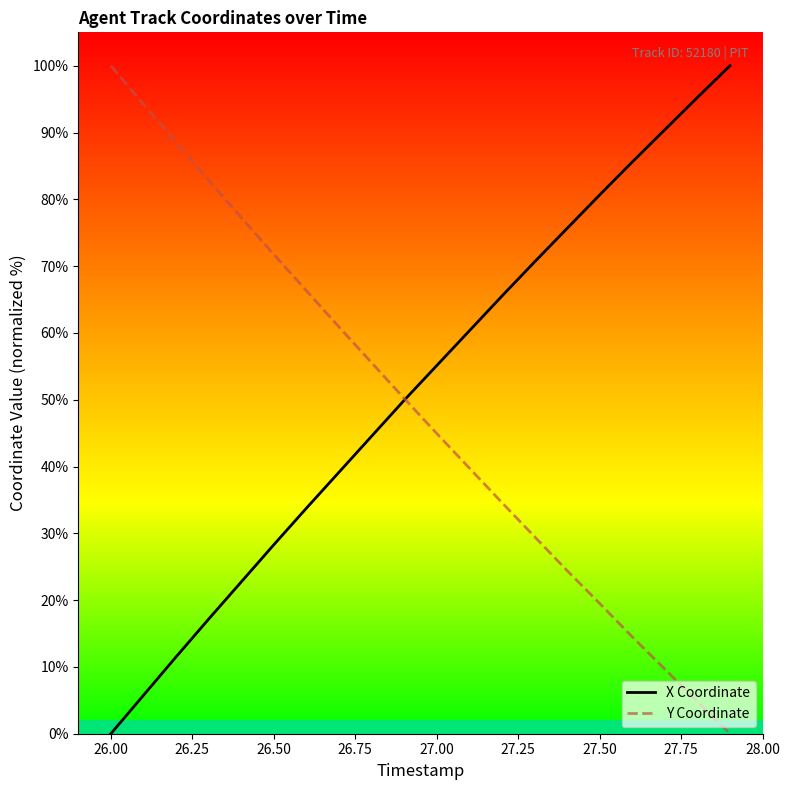

What is the highest value of the Y Coordinate series?

100.0